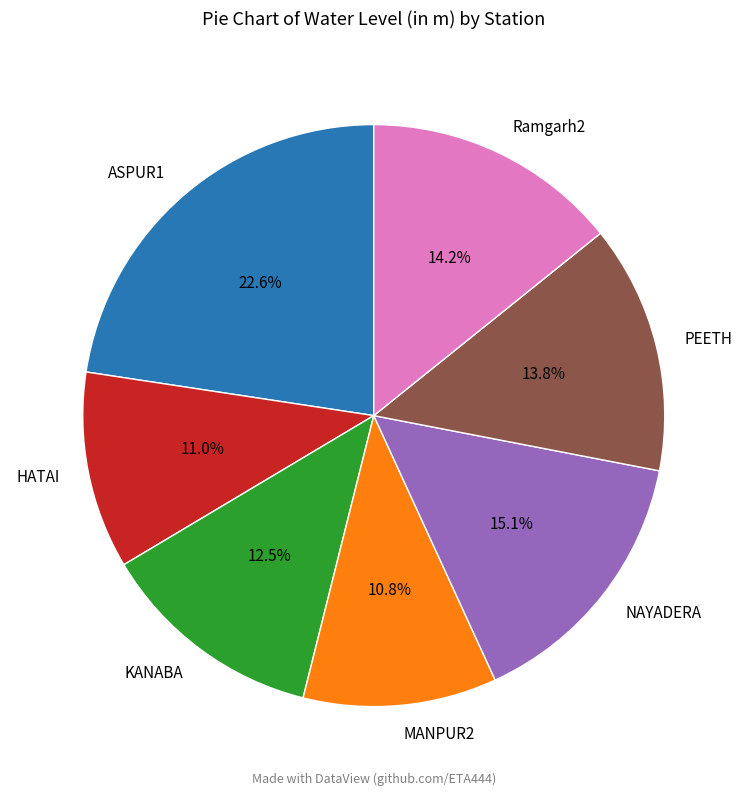

Combined, what portion of the pie is ASPUR1 and MANPUR2?

33.4%